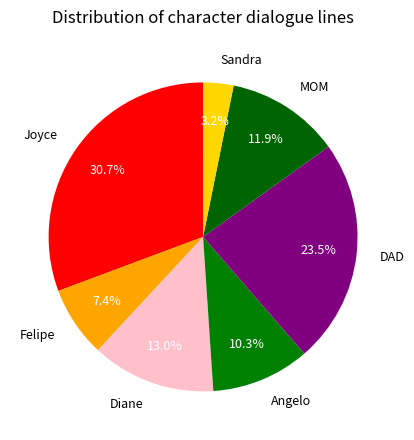

What percentage do MOM and Joyce together represent?

42.6%